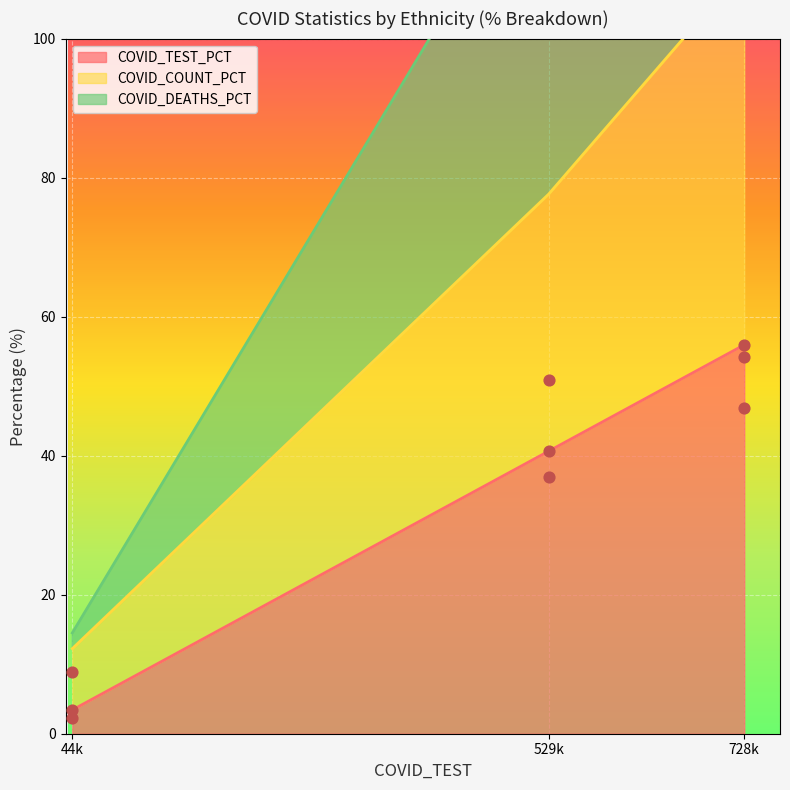

Where is COVID_TEST_PCT nearest to the value 29?

529k